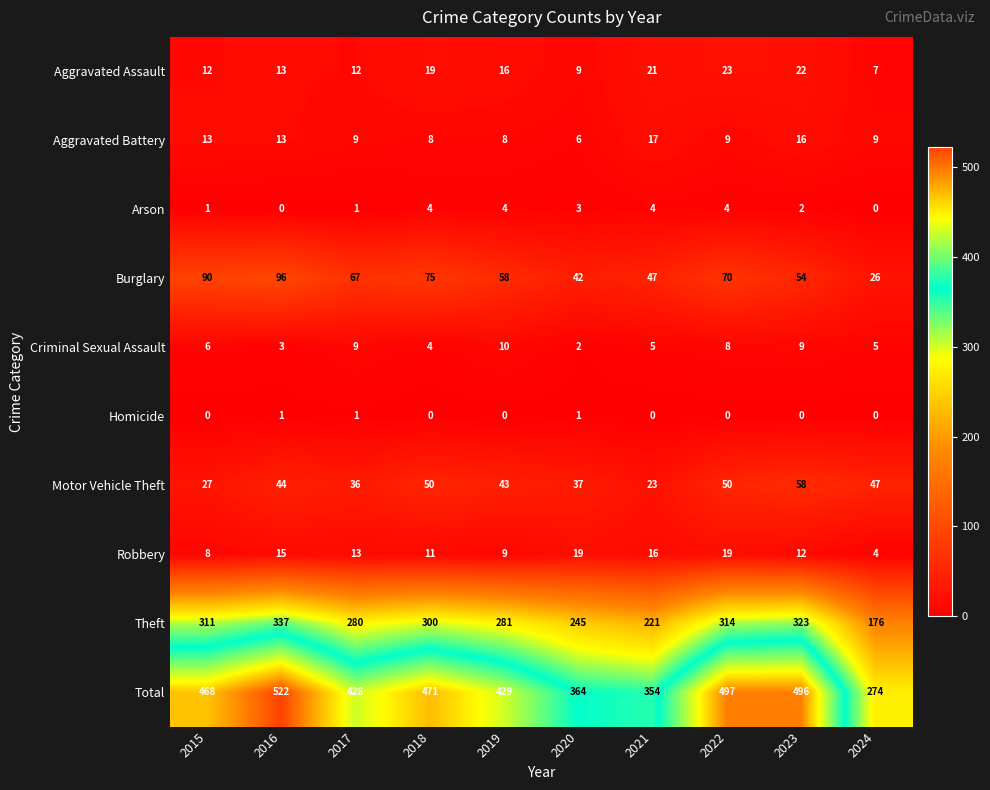

At how many categories does at least one series exceed 300?

9